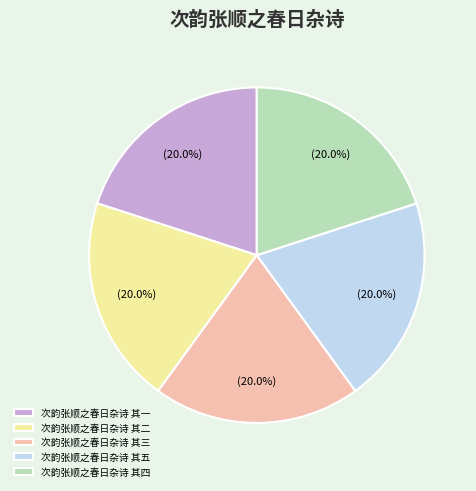

What percentage do 次韵张顺之春日杂诗 其一 and 次韵张顺之春日杂诗 其二 together represent?

40.0%